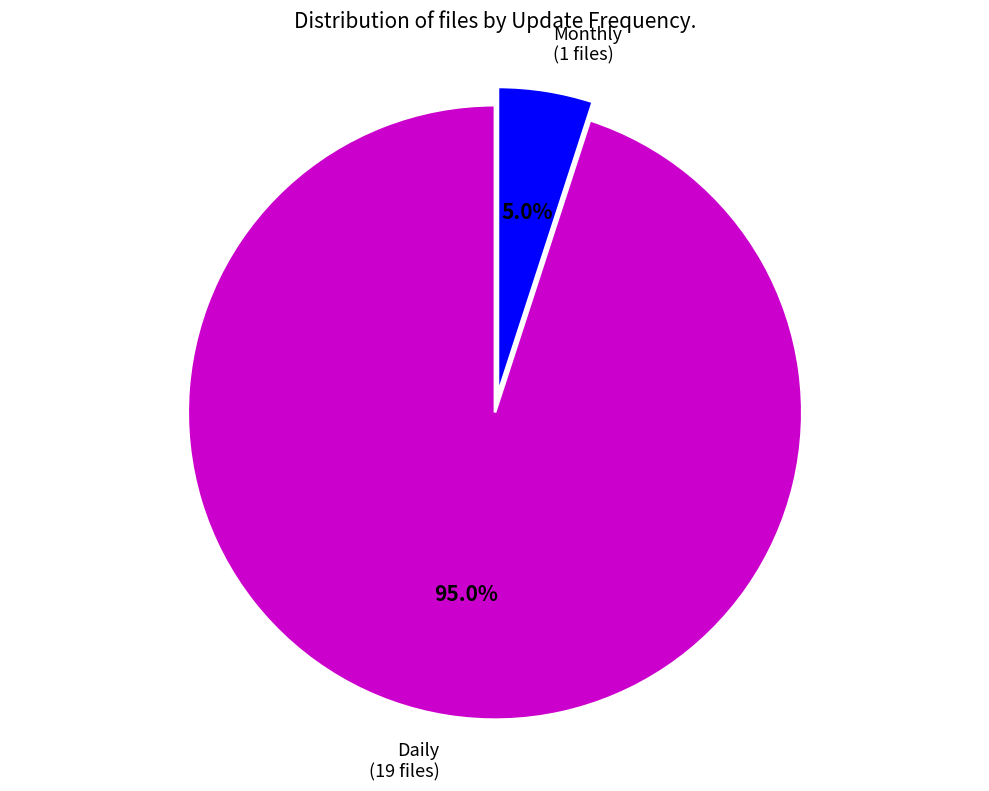

What percentage is the Monthly slice, to the nearest percent?

5%